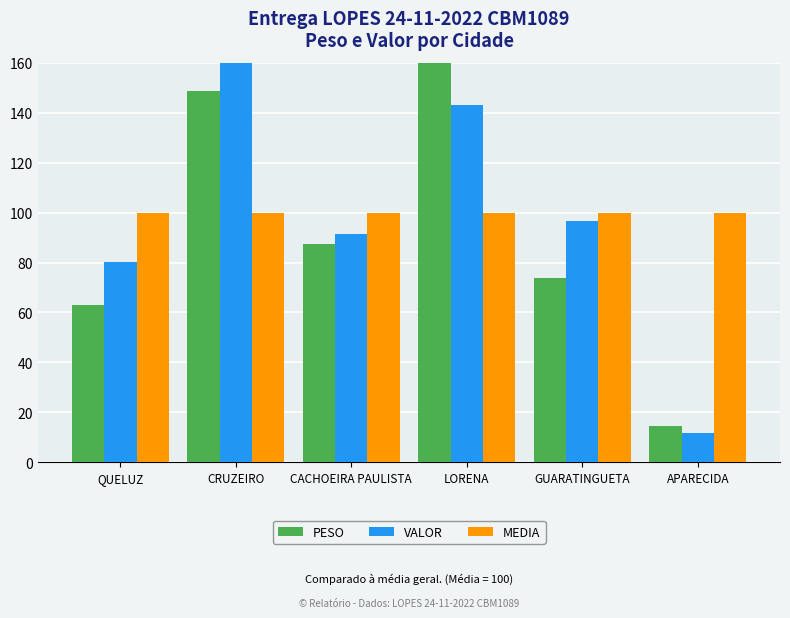

How many bars are there in total?

18